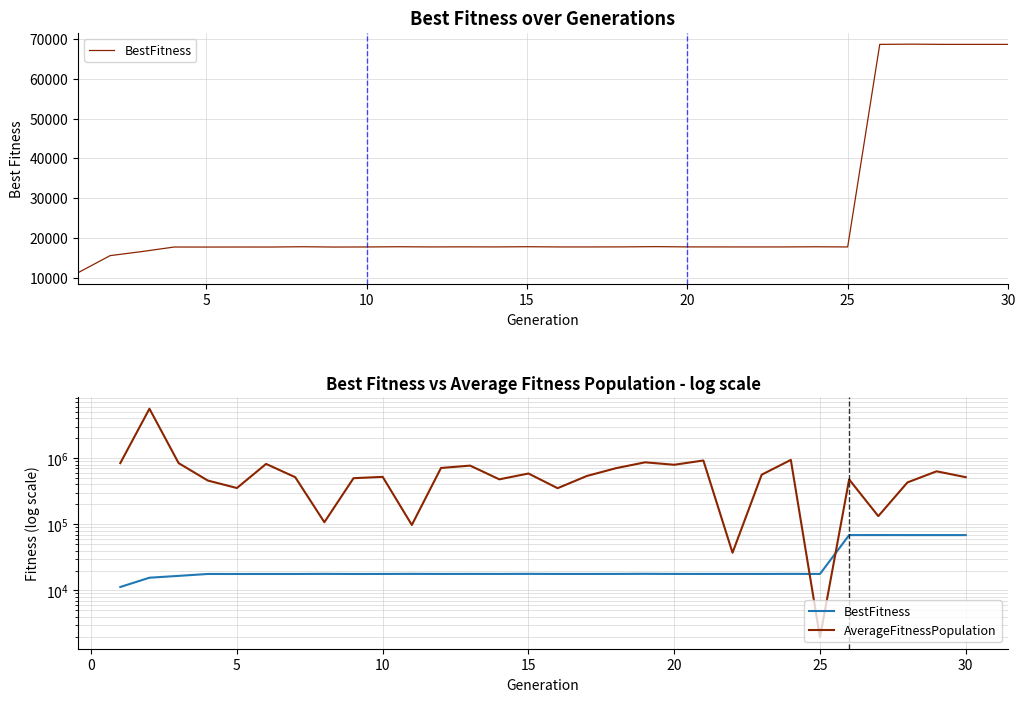

At which category does BestFitness reach its first local peak?

15